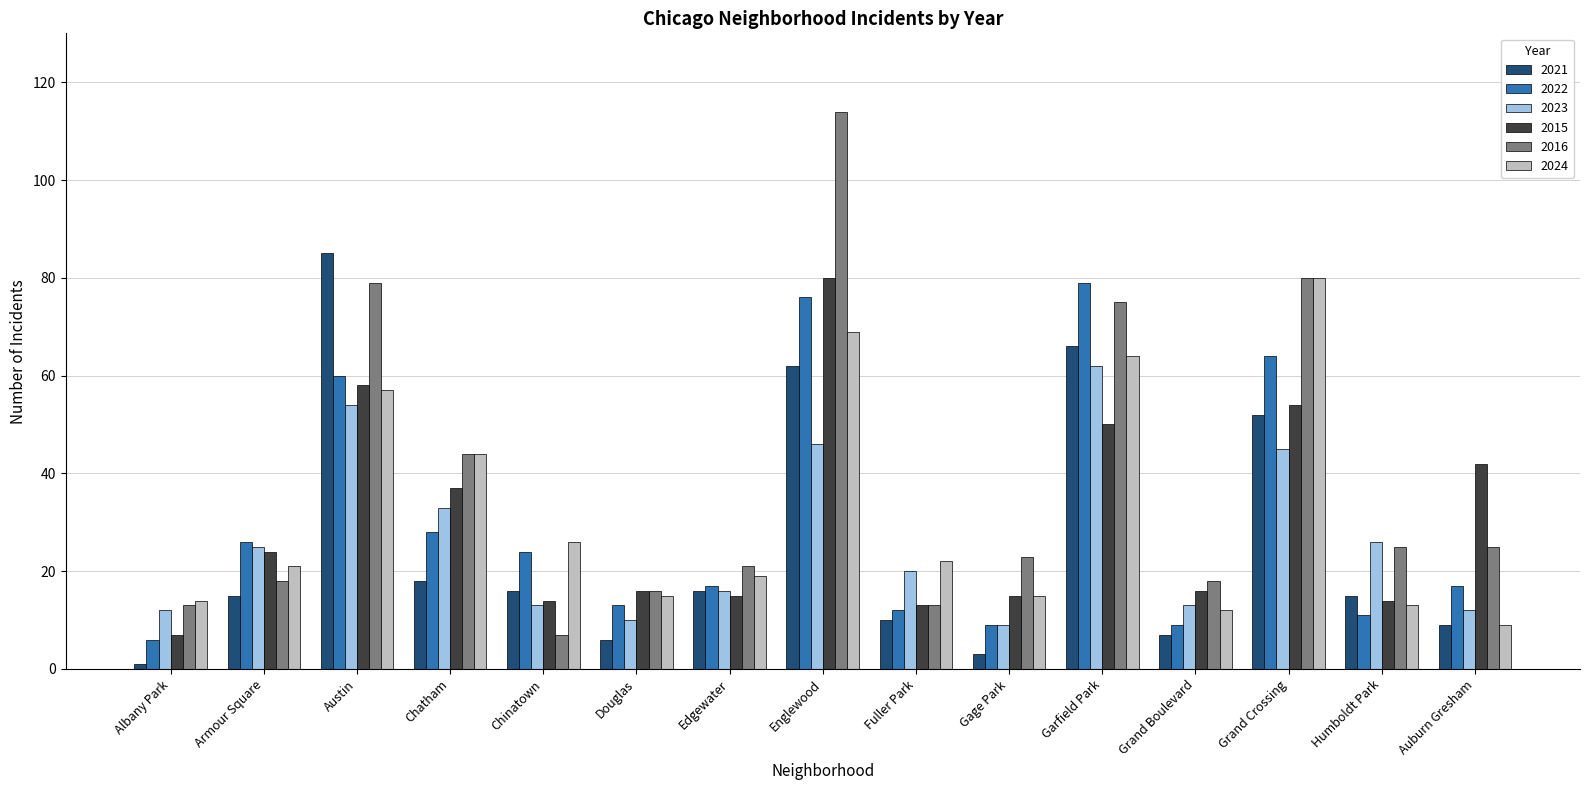

What is the label of the 1st bar from the left?

Albany Park